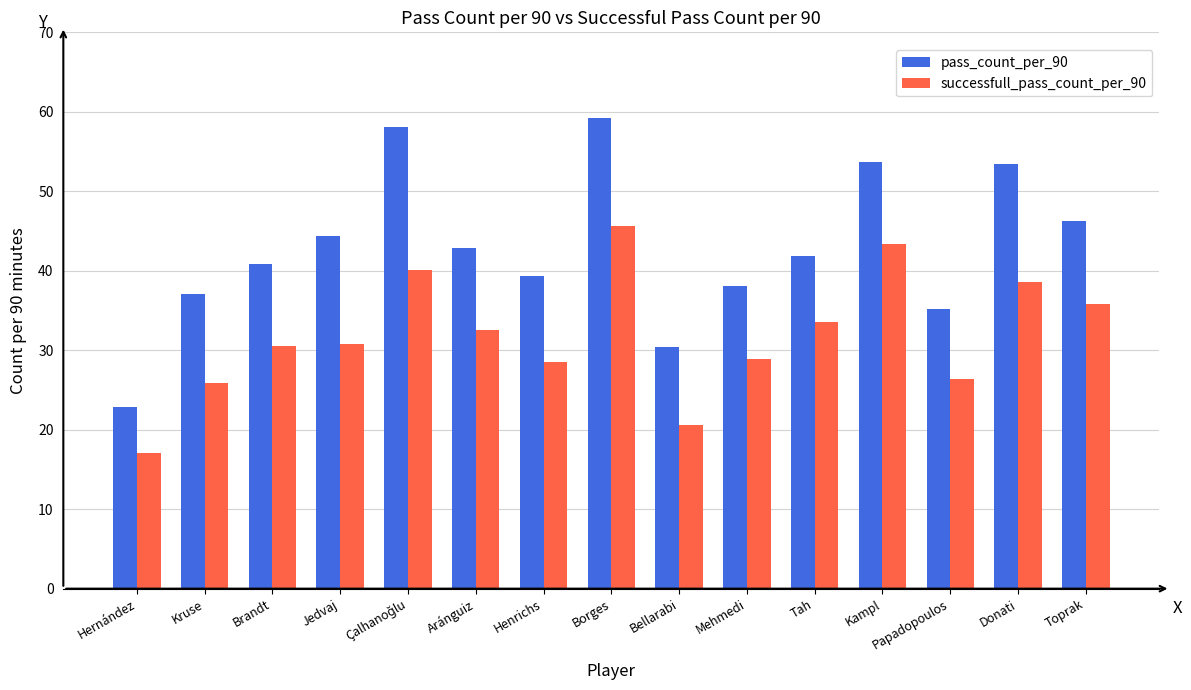

Between Kruse and Donati, which series saw the biggest shift?

pass_count_per_90